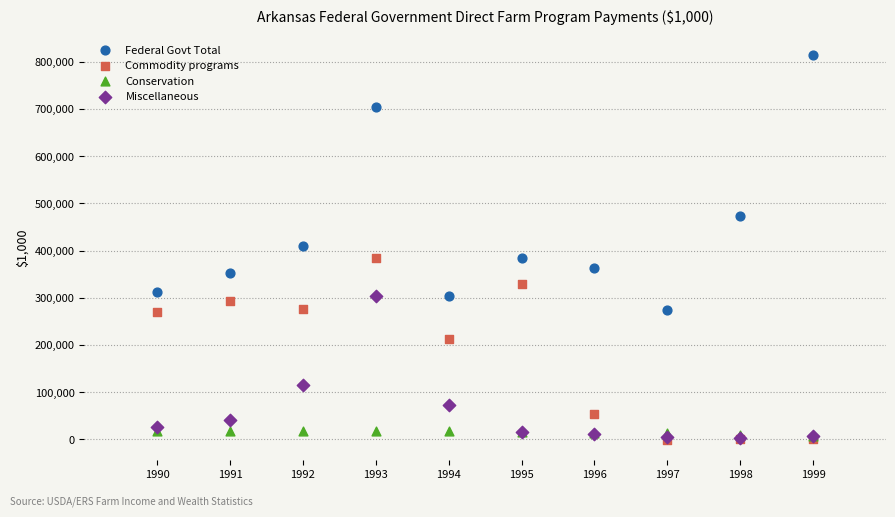

In the Federal Govt Total series, what Y value is closest to 545102?

472333